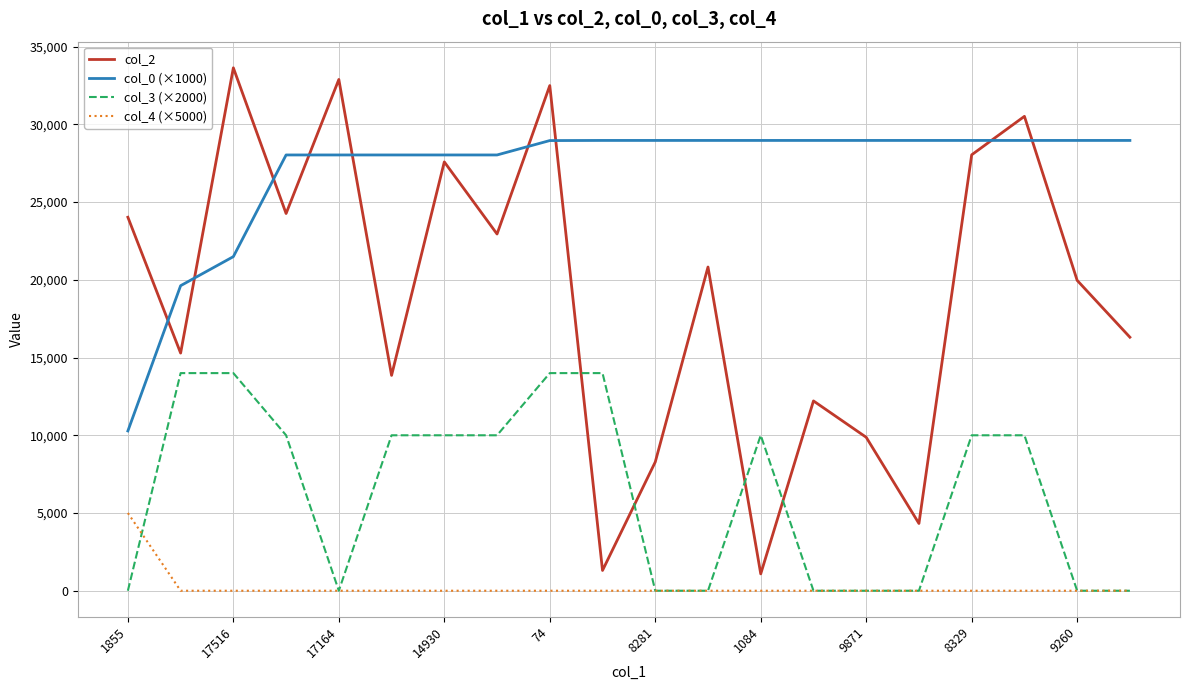

What is the highest value of the col_4 (×5000) series?

5000.0